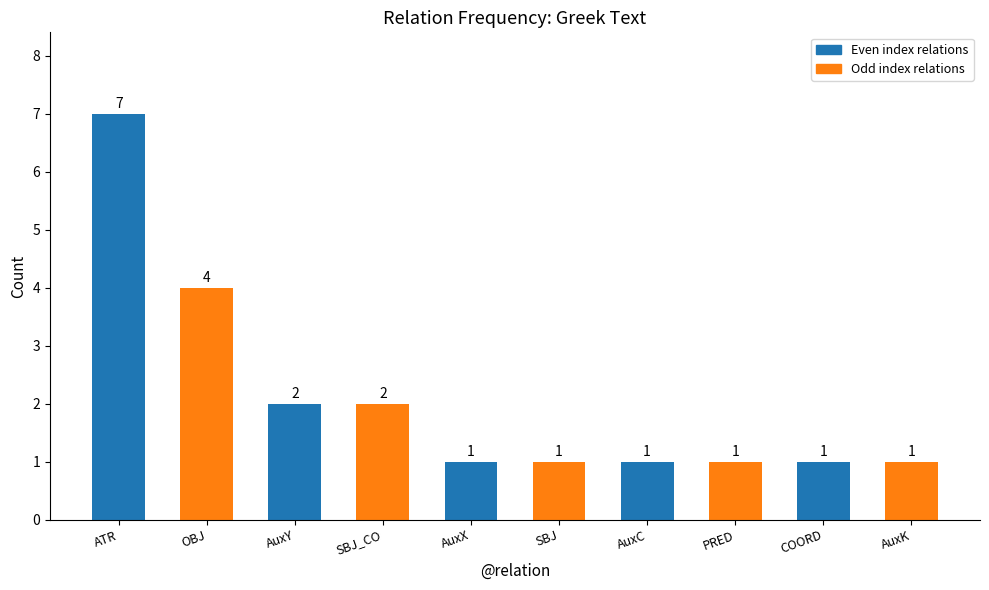

Reading left to right, what are all the values shown in this chart?

7	4	2	2	1	1	1	1	1	1